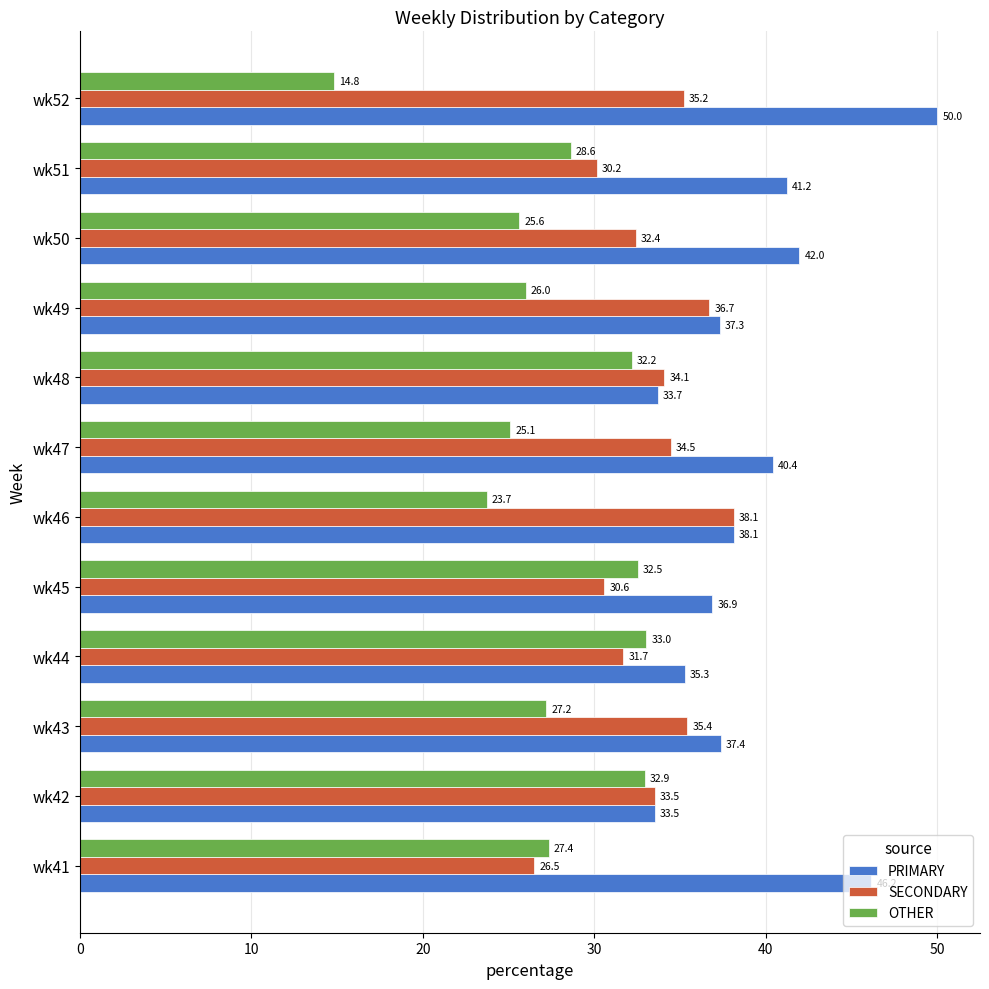

At which label does OTHER reach its peak?

wk44